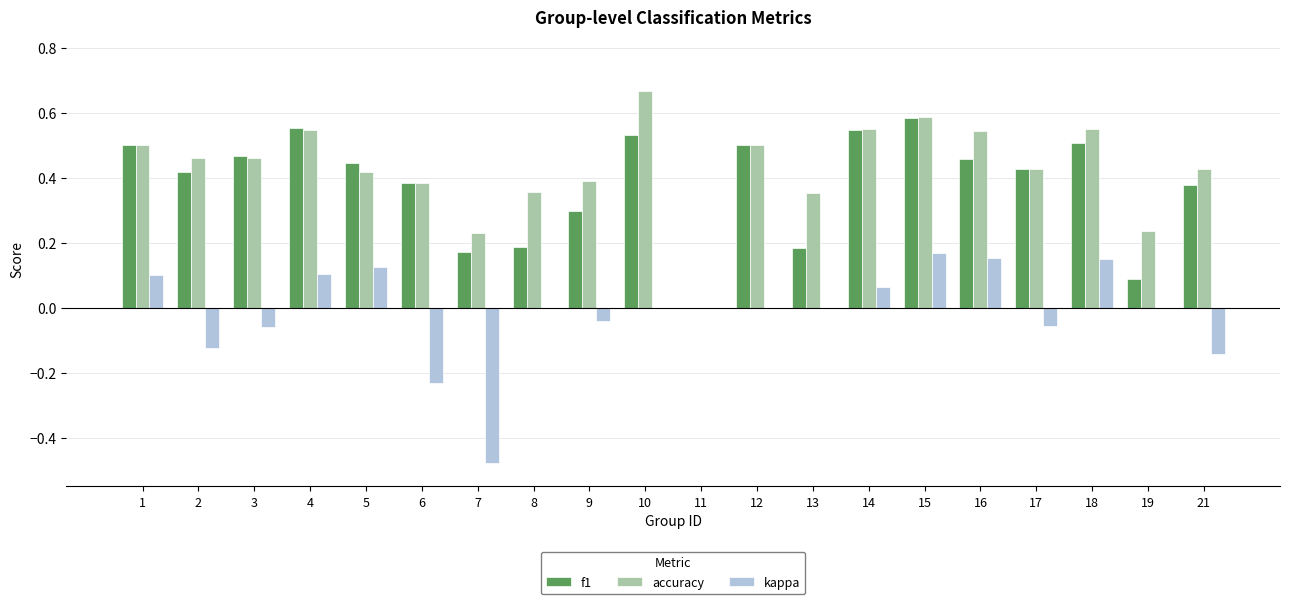

At which category is the sum across all series the highest?

15